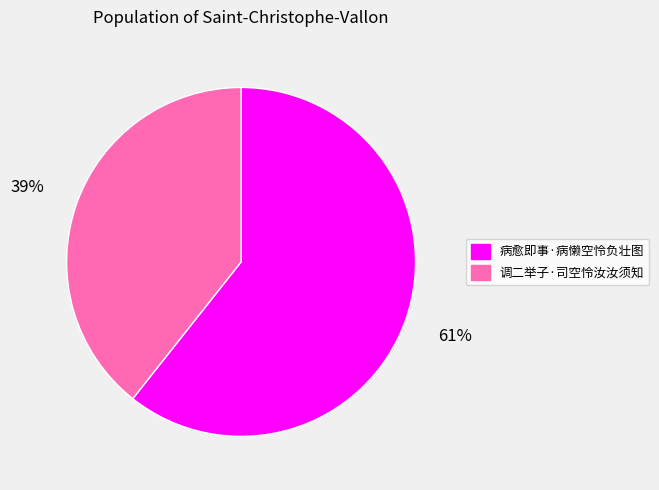

To the nearest percent, what is the average slice percentage?

50%